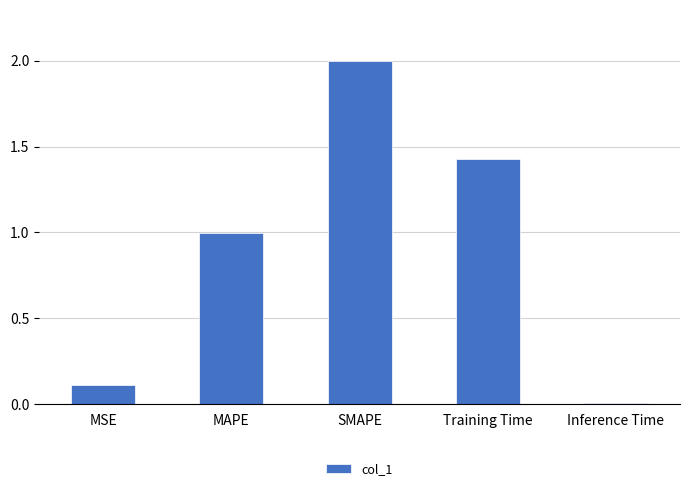

Which category has the highest value across all series?

SMAPE